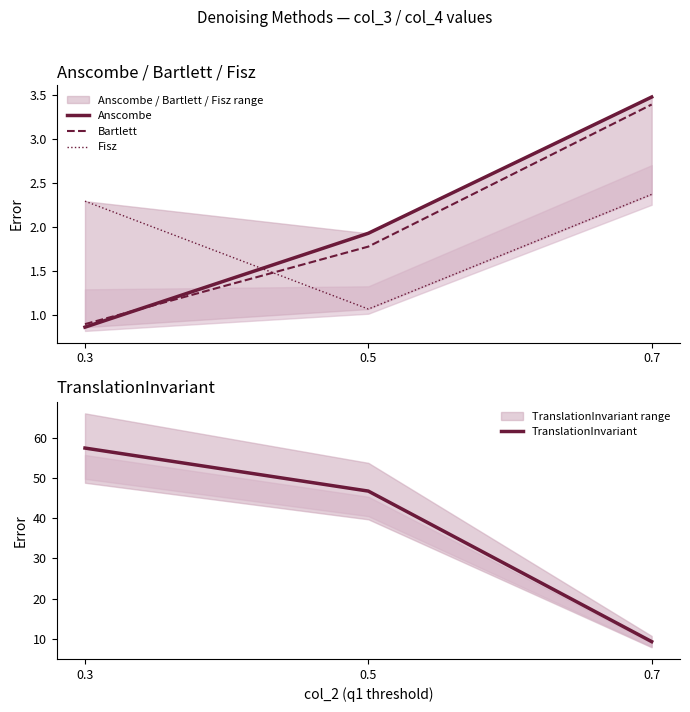

Which category has the lowest value in the TranslationInvariant series?

0.7